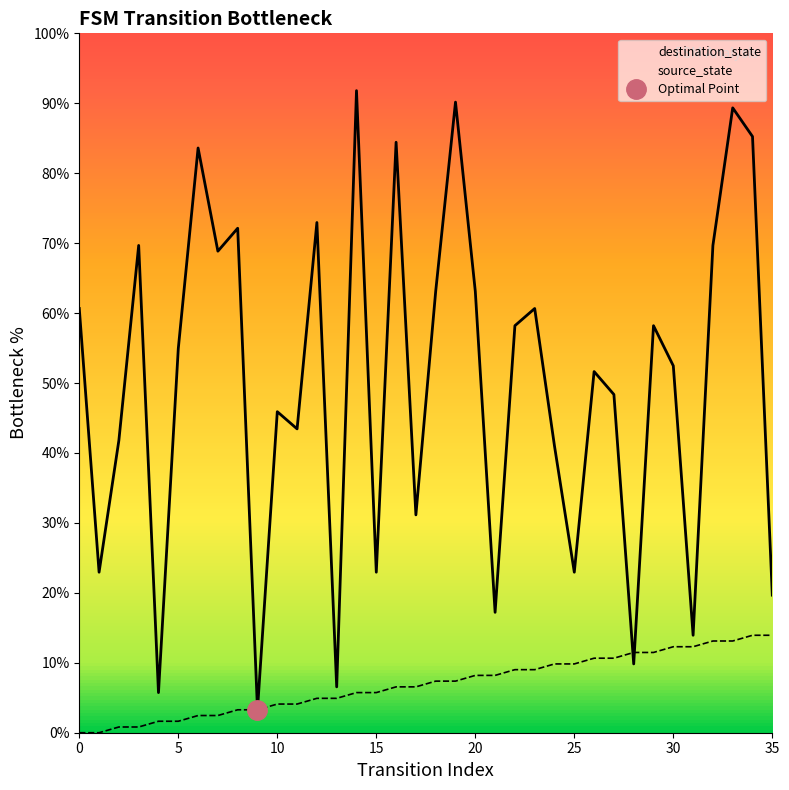

Where do destination_state and source_state first cross each other?

27 and 28